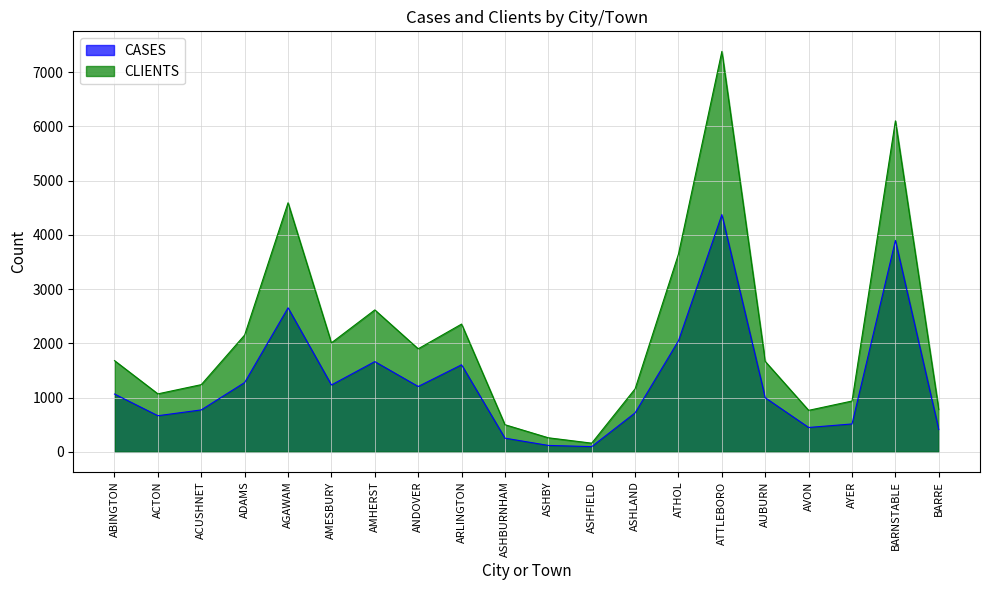

What is the label of the 2nd point from the right?

BARNSTABLE